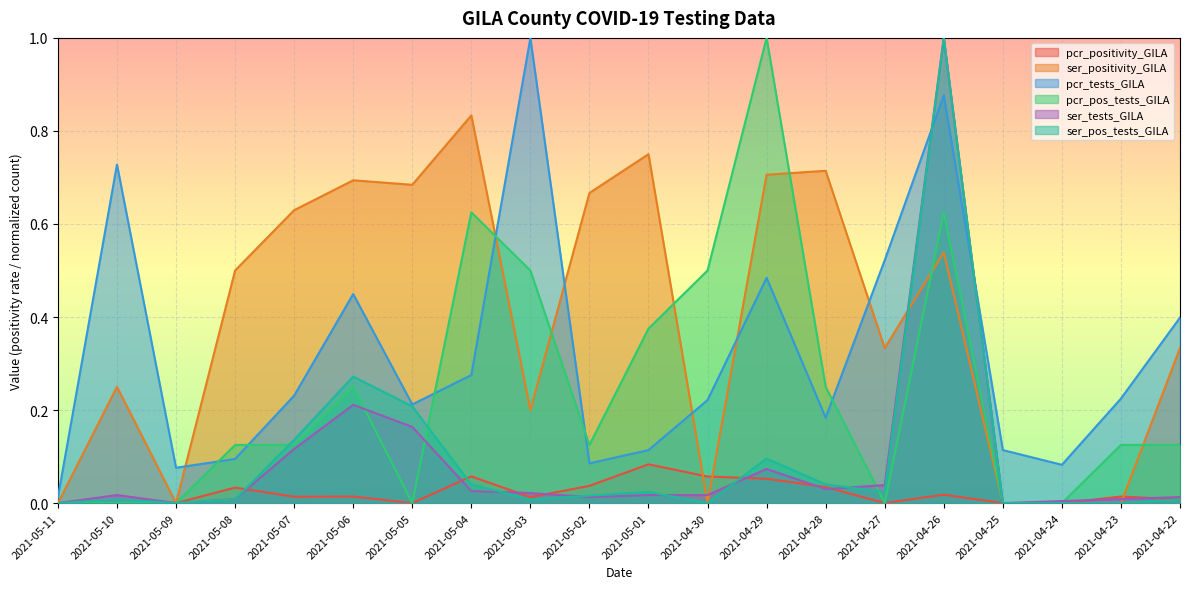

Between 2021-05-09 and 2021-05-07, which series saw the biggest shift?

ser_positivity_GILA